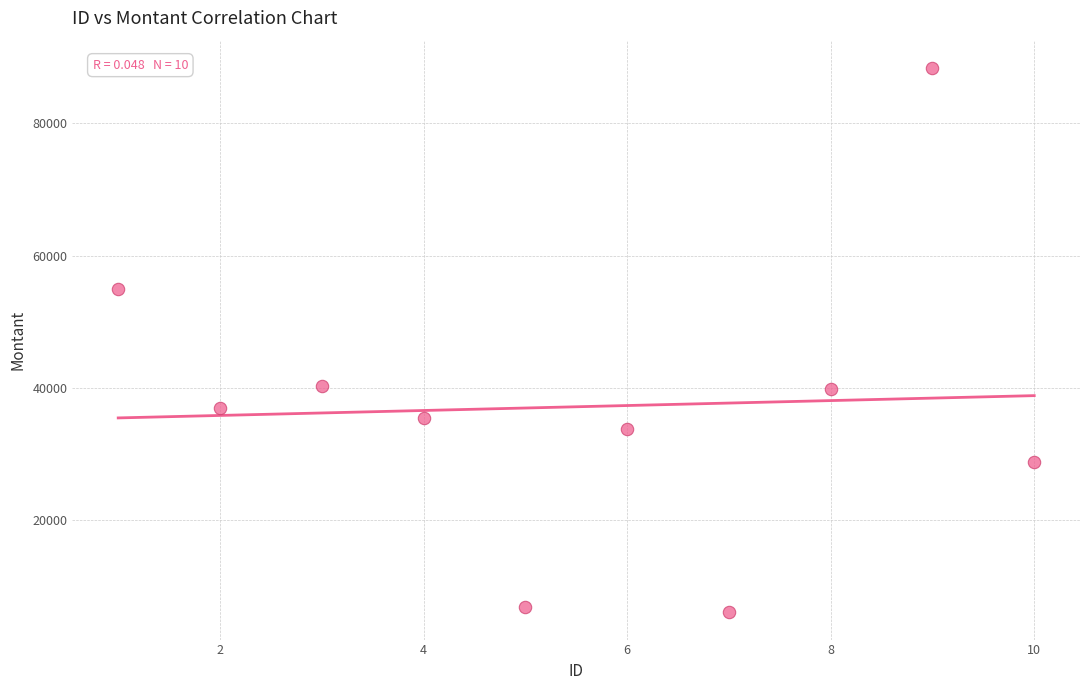

What is the range of X values (max minus min)?

9